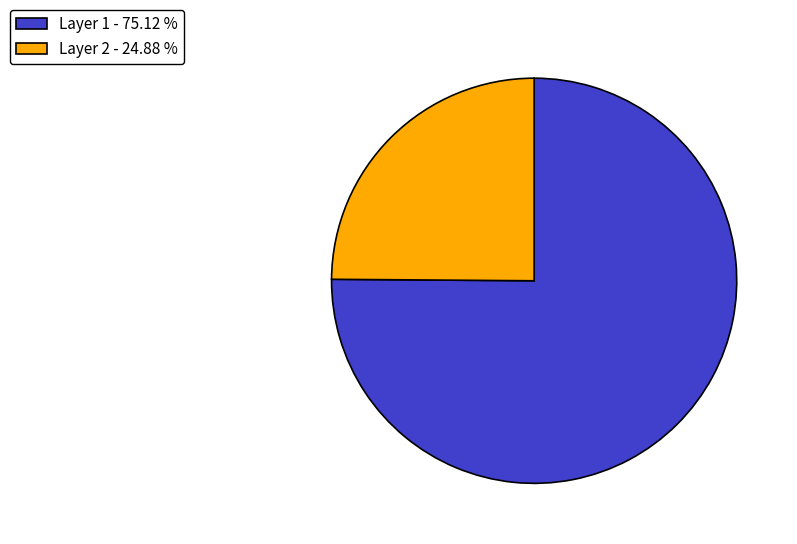

What is the smallest slice in the pie chart?

Layer 2